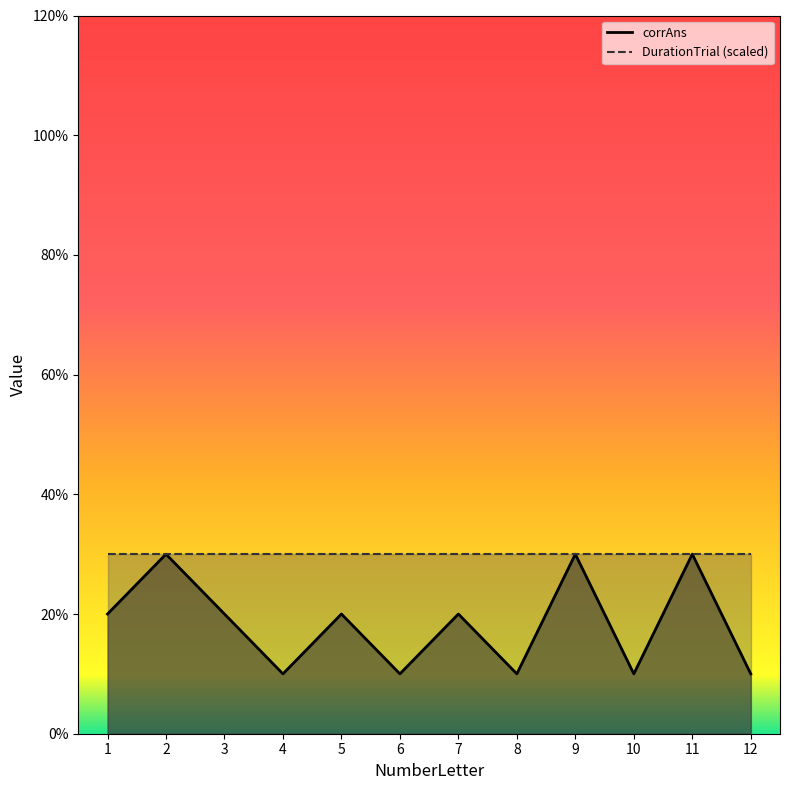

List the labels in order of value, largest first.

2, 9, 11, 1, 3, 5, 7, 4, 6, 8, 10, 12